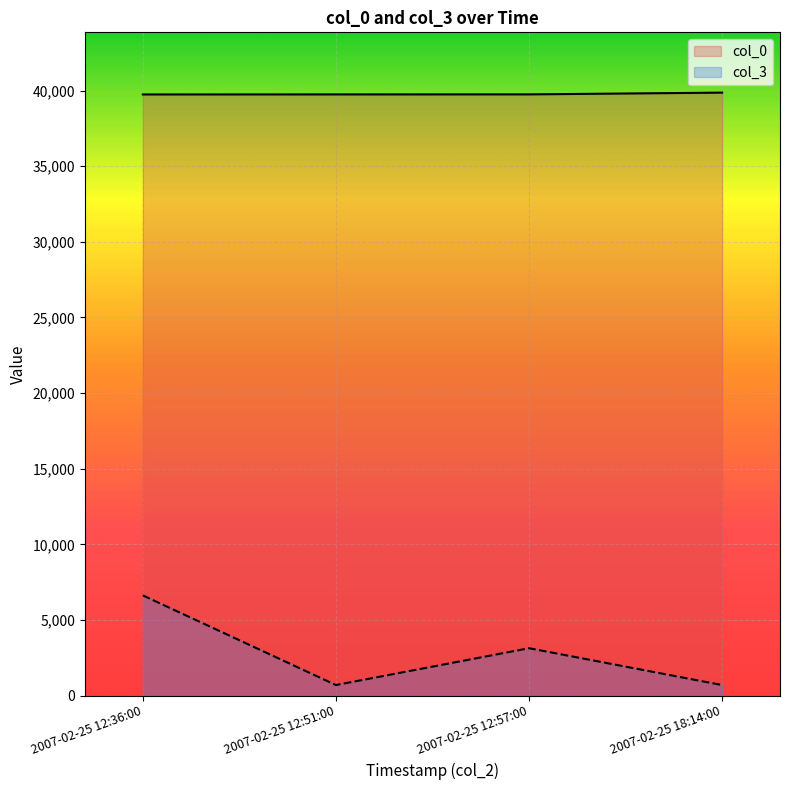

What is the sum of all col_0 values?

159097